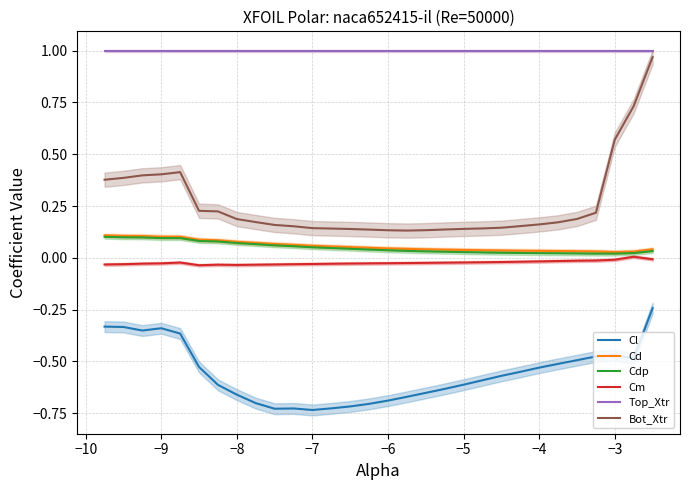

How many data points does each series have?

30